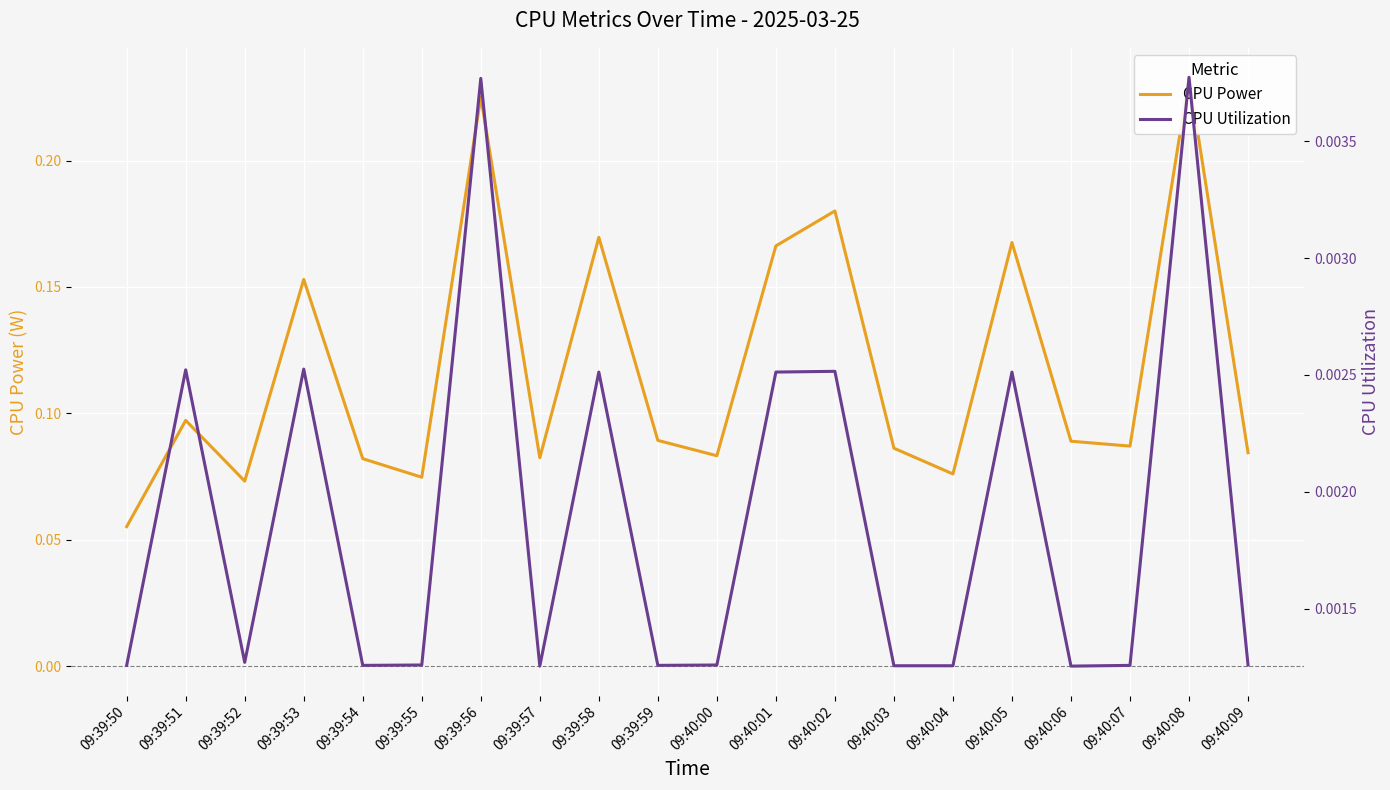

Reading left to right, extract all data points from this chart.

CPU Power: 0.1	0.1	0.1	0.2	0.1	0.1	0.2	0.1	0.2	0.1	0.1	0.2	0.2	0.1	0.1	0.2	0.1	0.1	0.2	0.1
CPU Utilization: 0.0	0.0	0.0	0.0	0.0	0.0	0.0	0.0	0.0	0.0	0.0	0.0	0.0	0.0	0.0	0.0	0.0	0.0	0.0	0.0